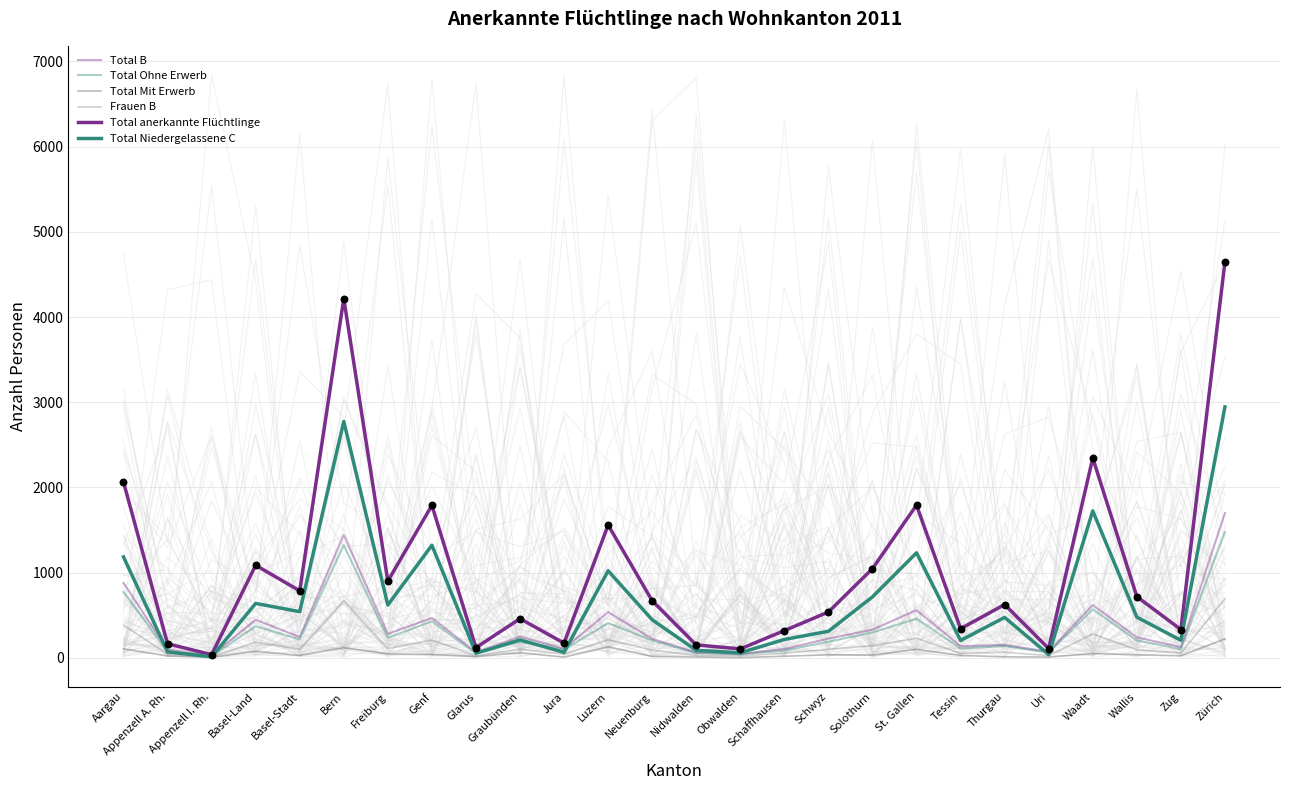

Which series has the largest Y range (max minus min)?

Total anerkannte Flüchtlinge